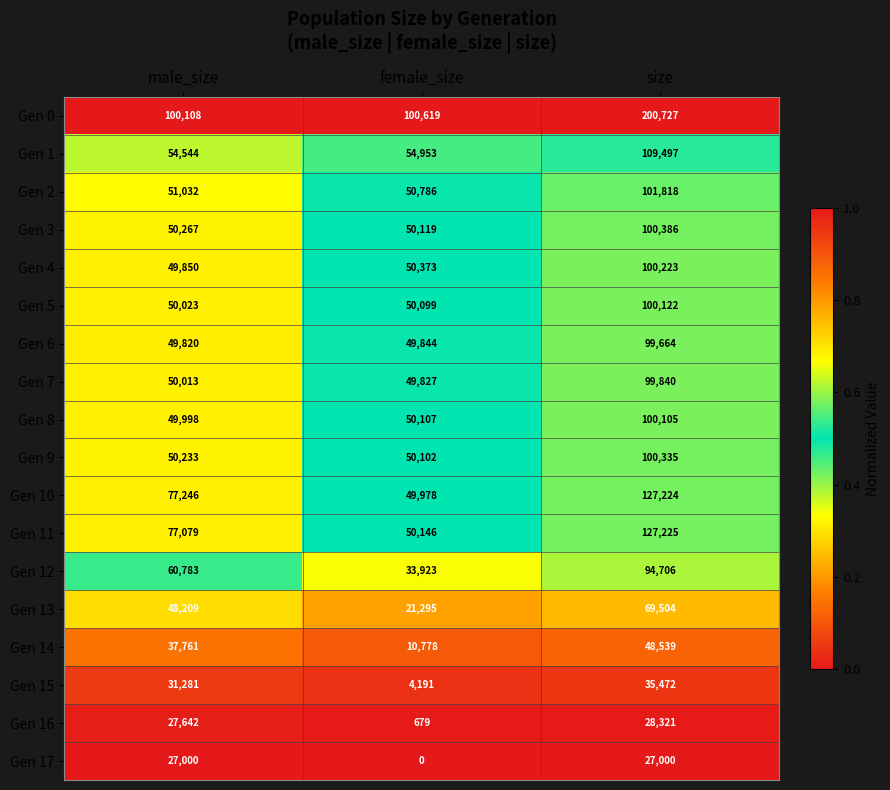

Between male_size and size, which series saw the biggest shift?

Gen 0